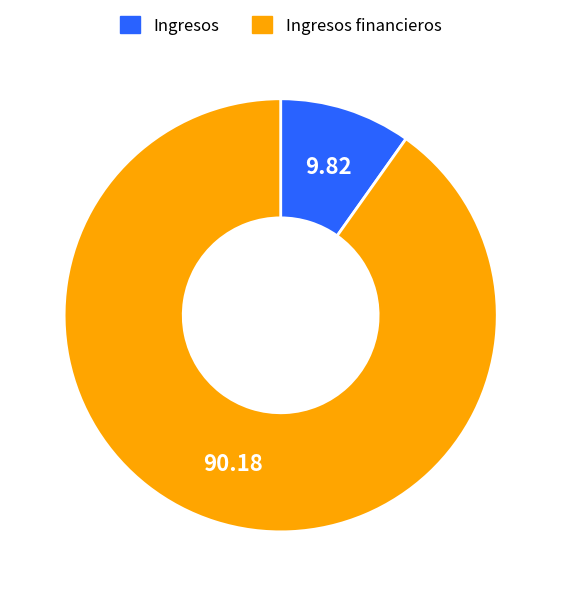

How many segments does this pie chart have?

2